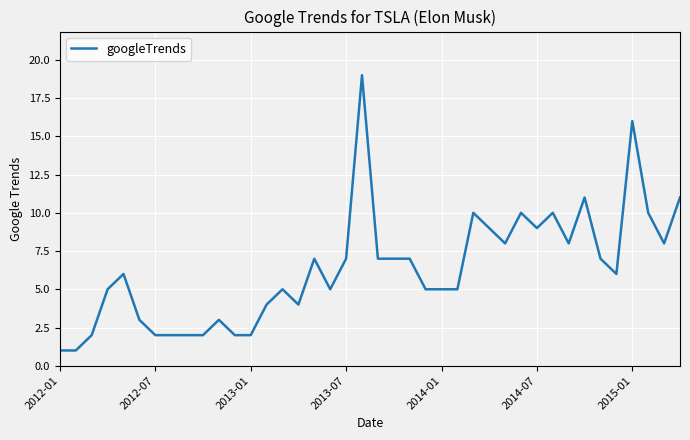

What is the difference between the maximum and minimum values?

18